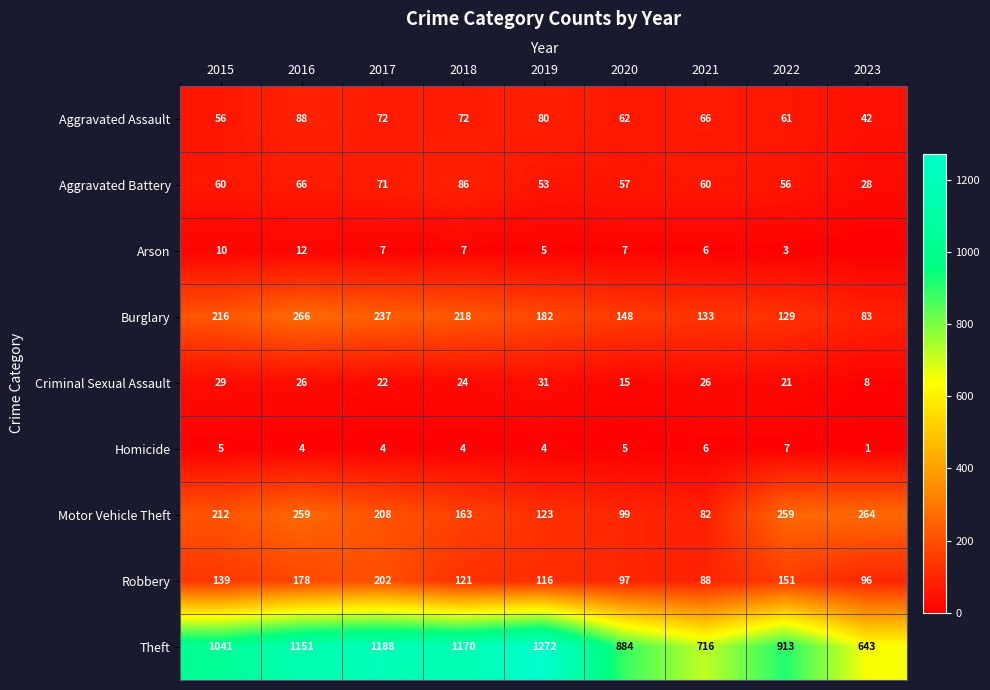

What is the difference between the Aggravated Assault values at 2020 and 2015?

6